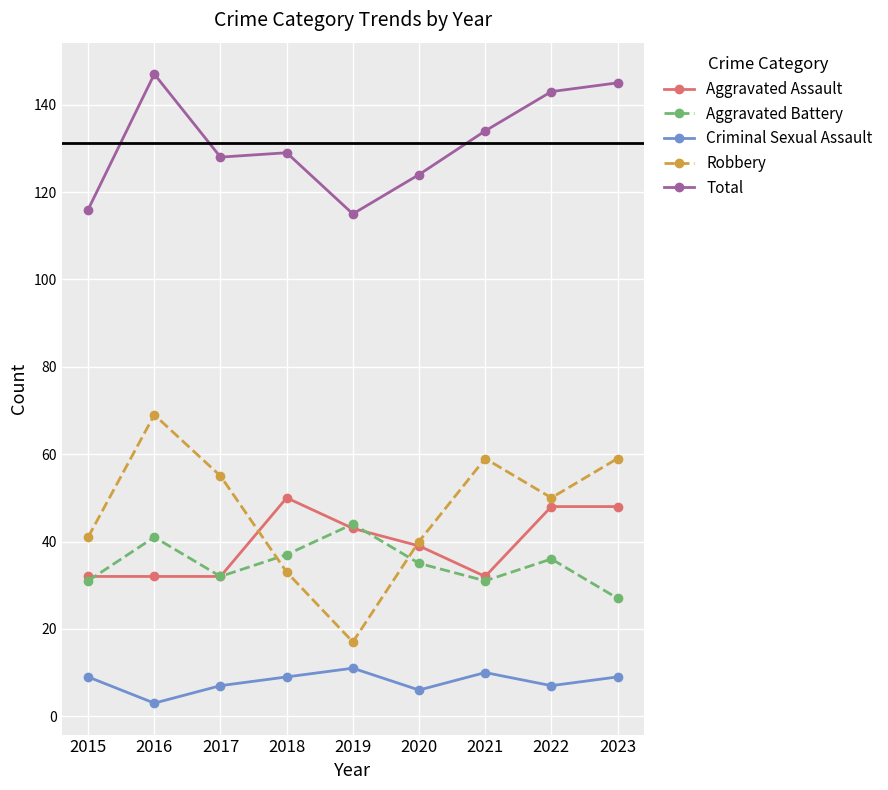

What is the maximum value shown in the chart?

147